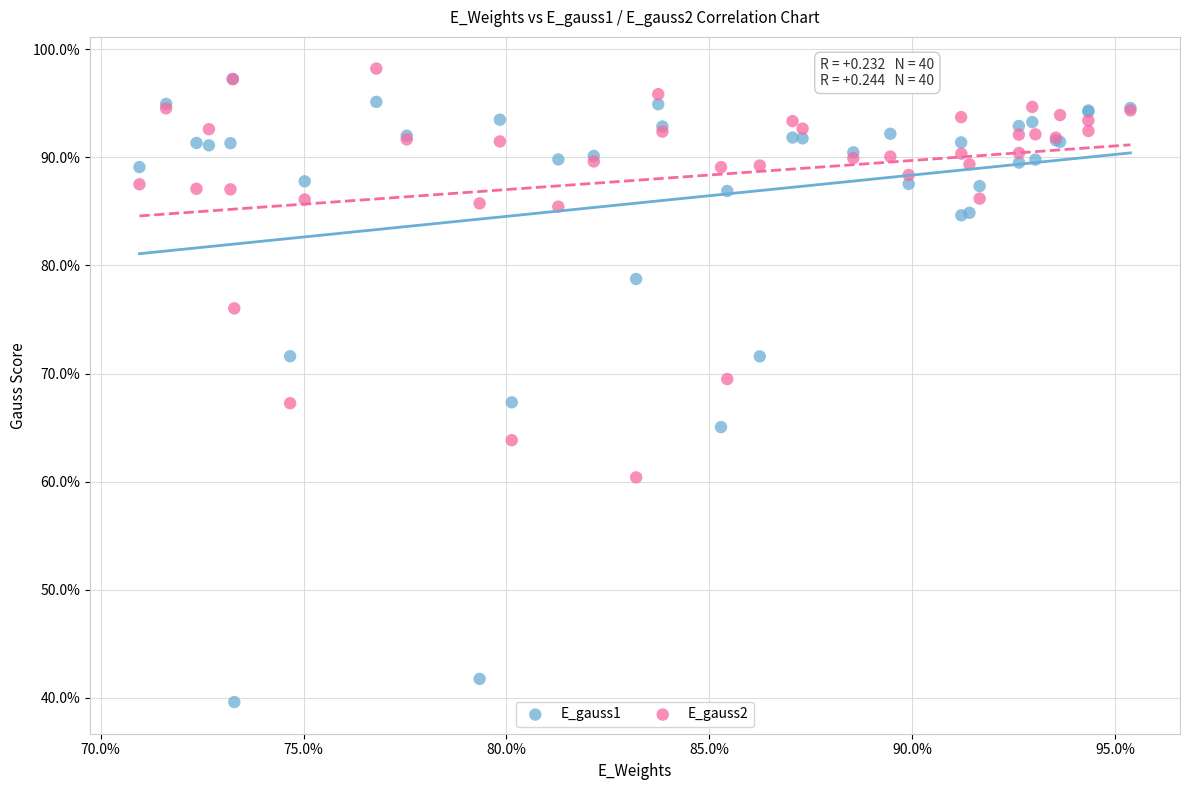

Which series has the widest spread of Y values?

E_gauss1